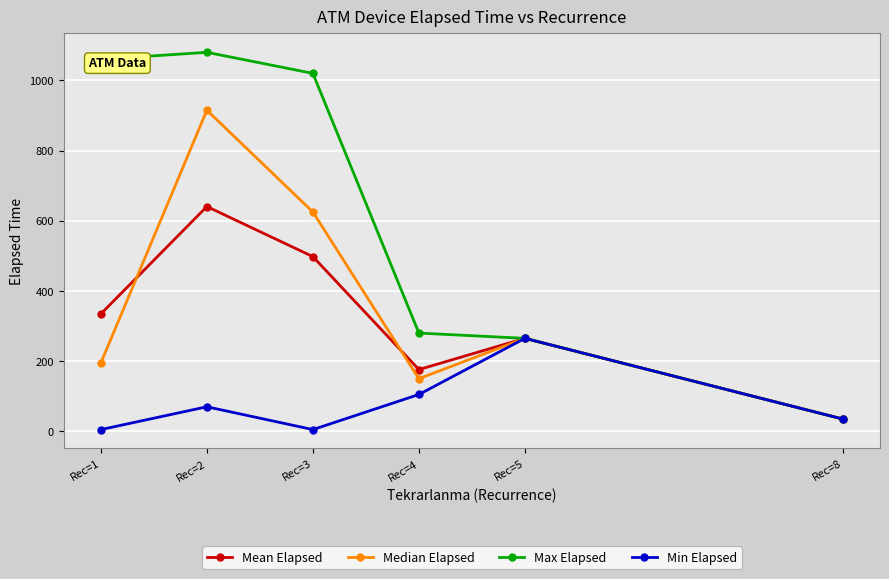

What is the difference between the maximum and second lowest values in the Min Elapsed series?

260.0